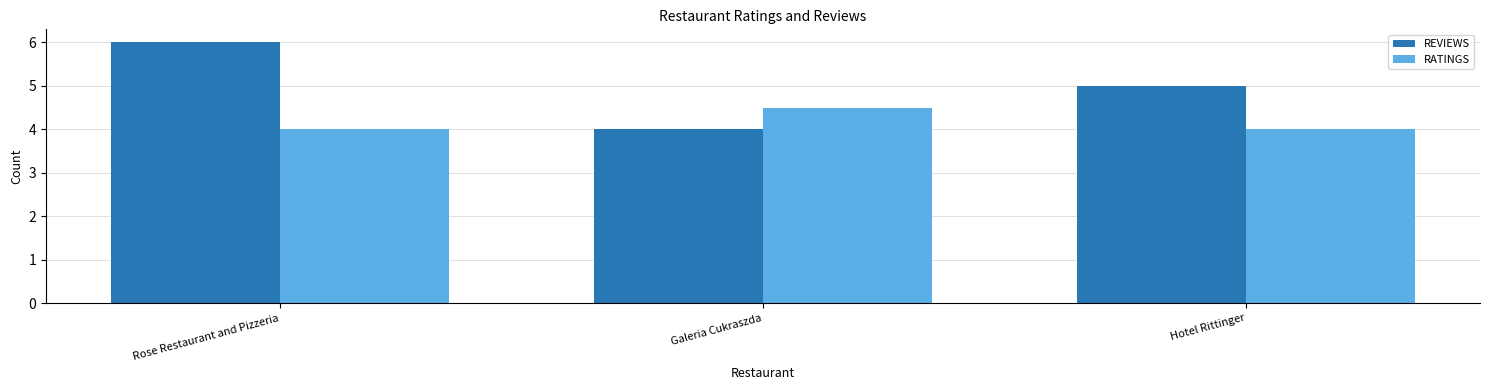

At which label does RATINGS reach its peak?

Galeria Cukraszda